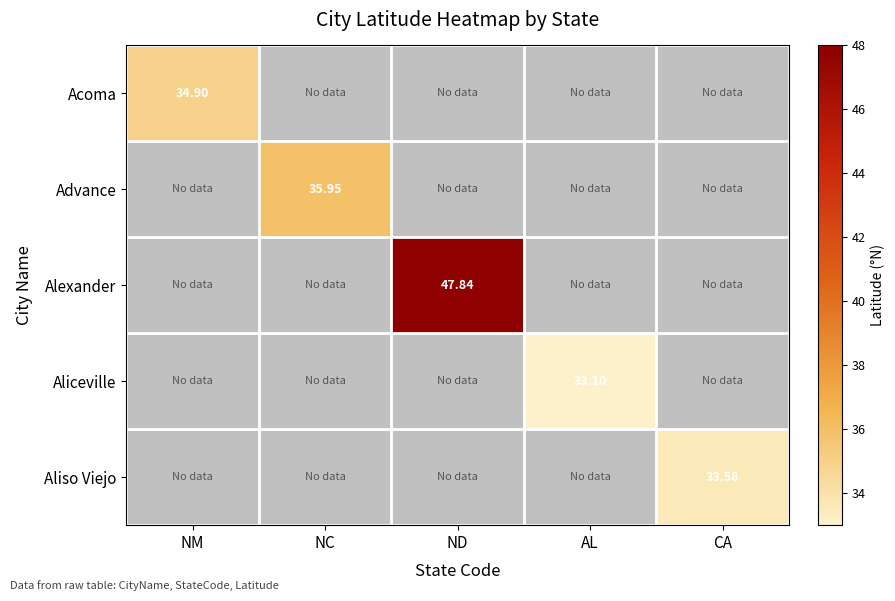

Which category has the lowest value across all series?

NC